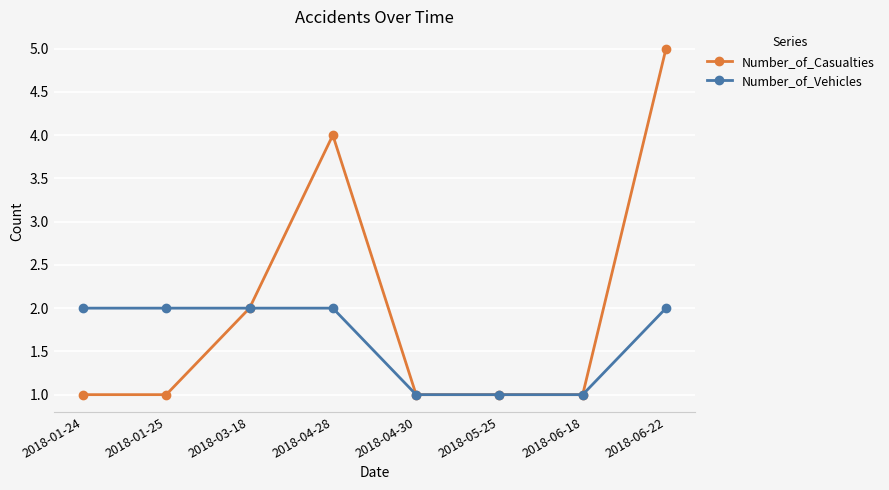

Which category has the highest value in the Number_of_Casualties series?

2018-06-22